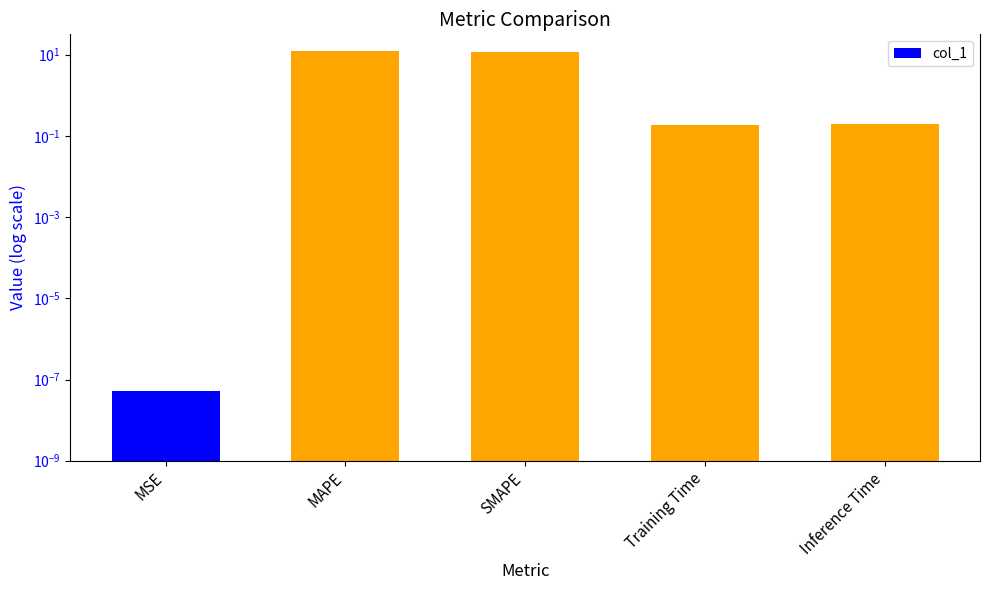

What is the sum of all values?

23.9